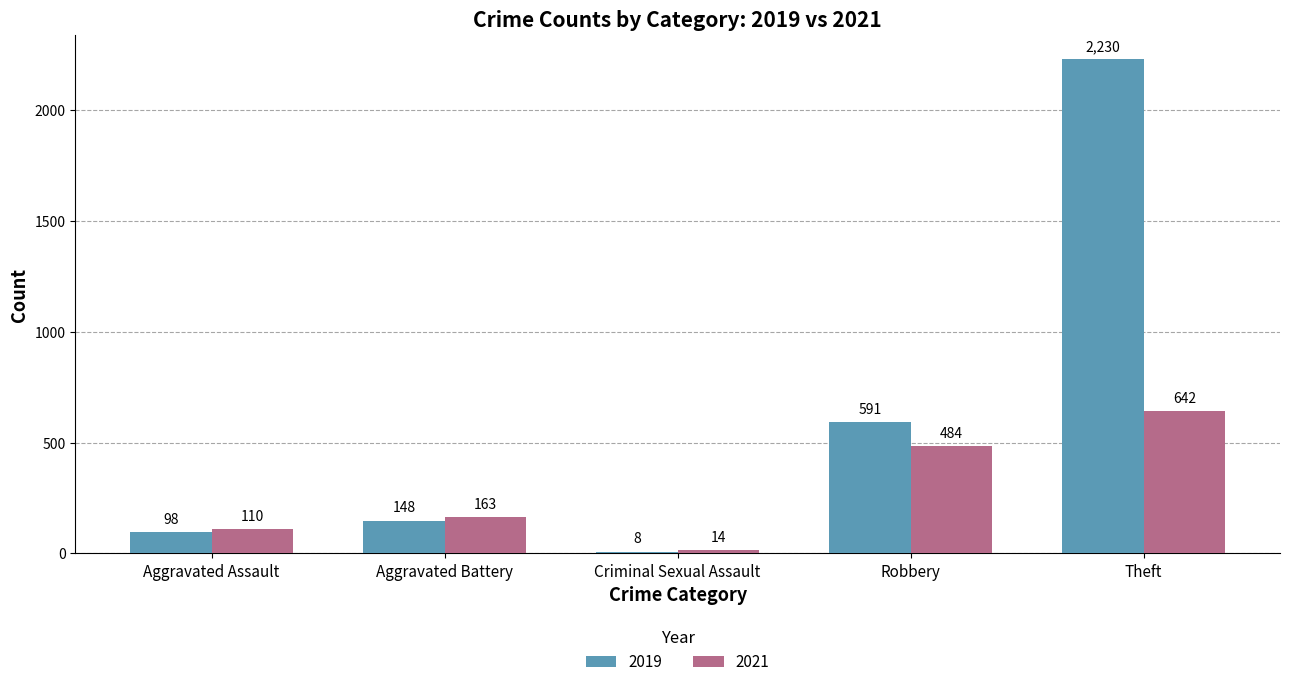

What are all the series names shown in the legend?

2019, 2021